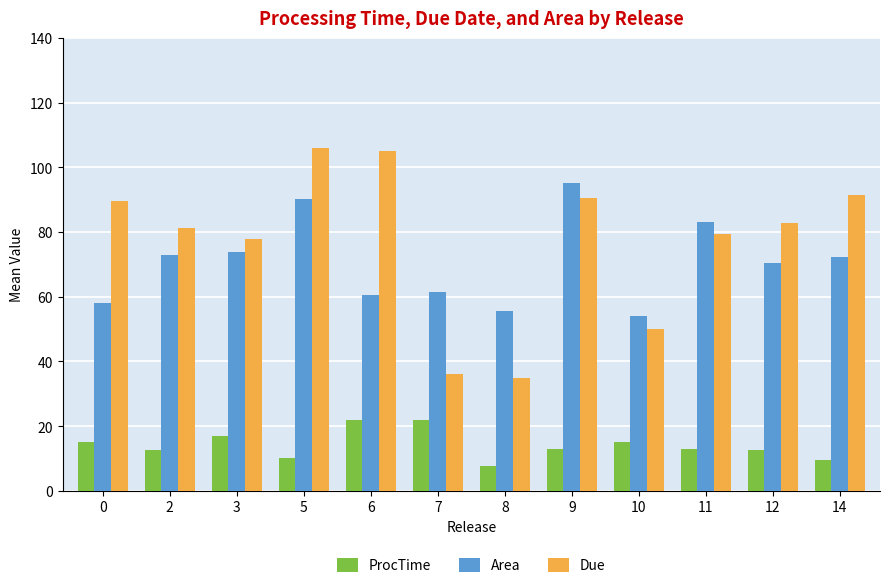

How many bars are there in total?

36